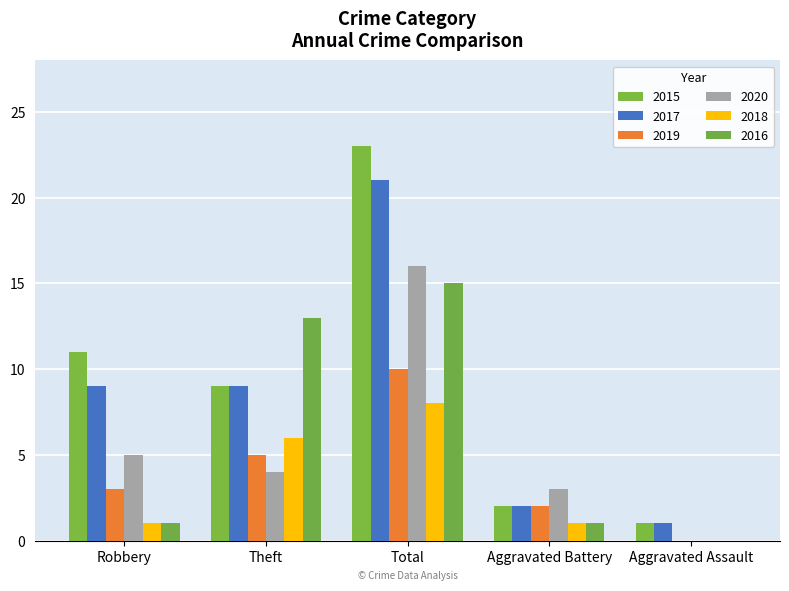

The value of 2017 at Aggravated Assault is 1. True or false?

True